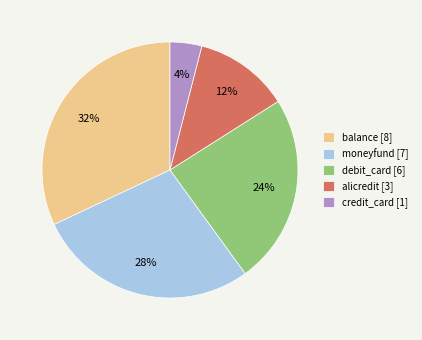

To the nearest percent, what percentage of the pie is debit_card?

24%